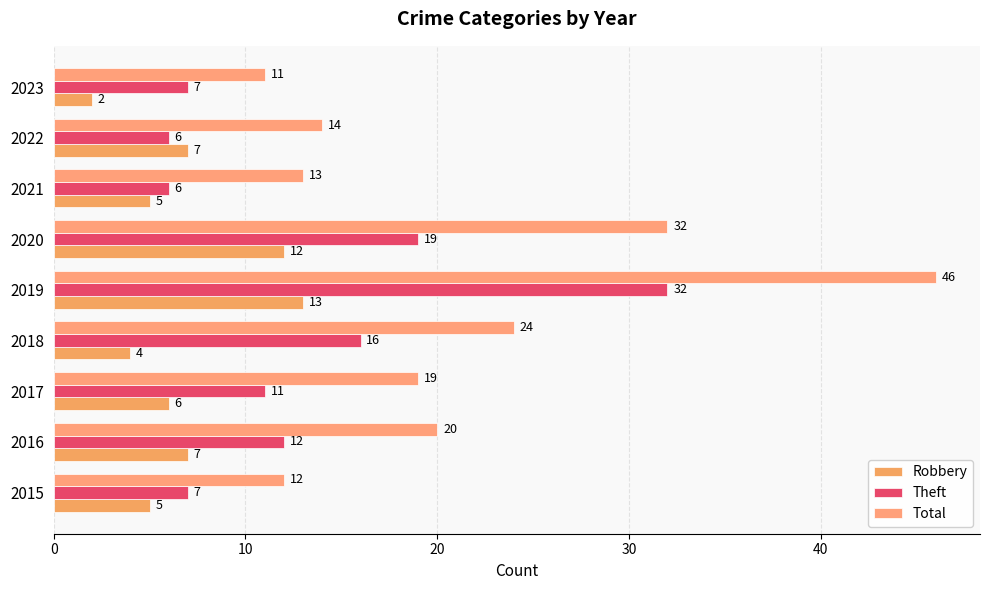

How many categories are shown in the chart?

9